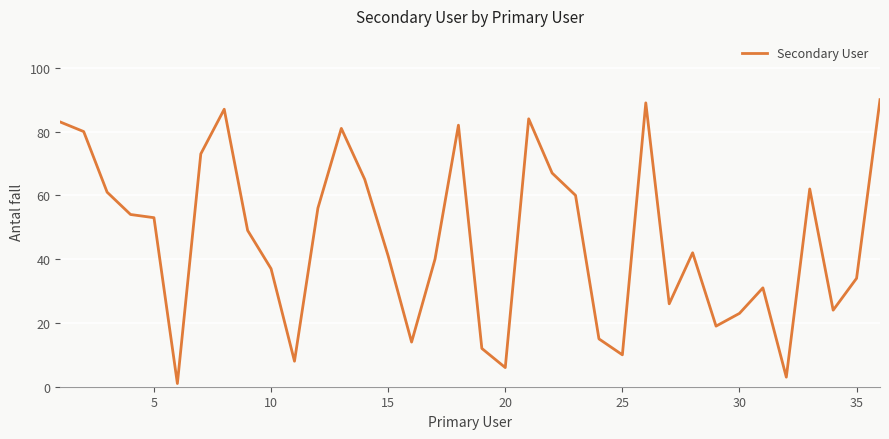

What is the difference between the maximum and minimum values?

89